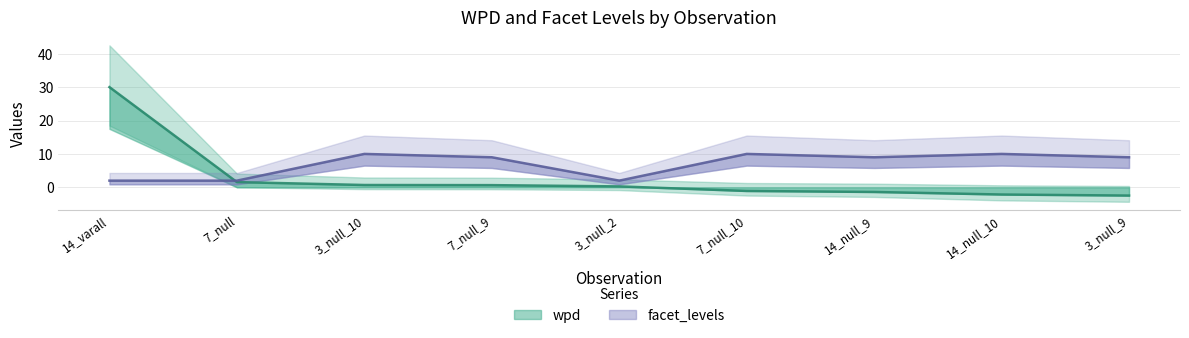

What is the total value across all series at 7_null?

3.6